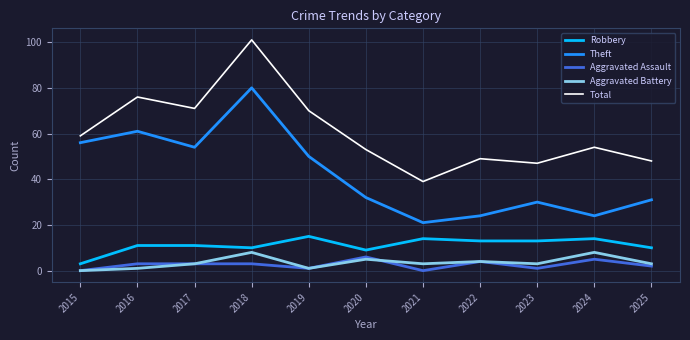

What is the greatest value displayed?

101